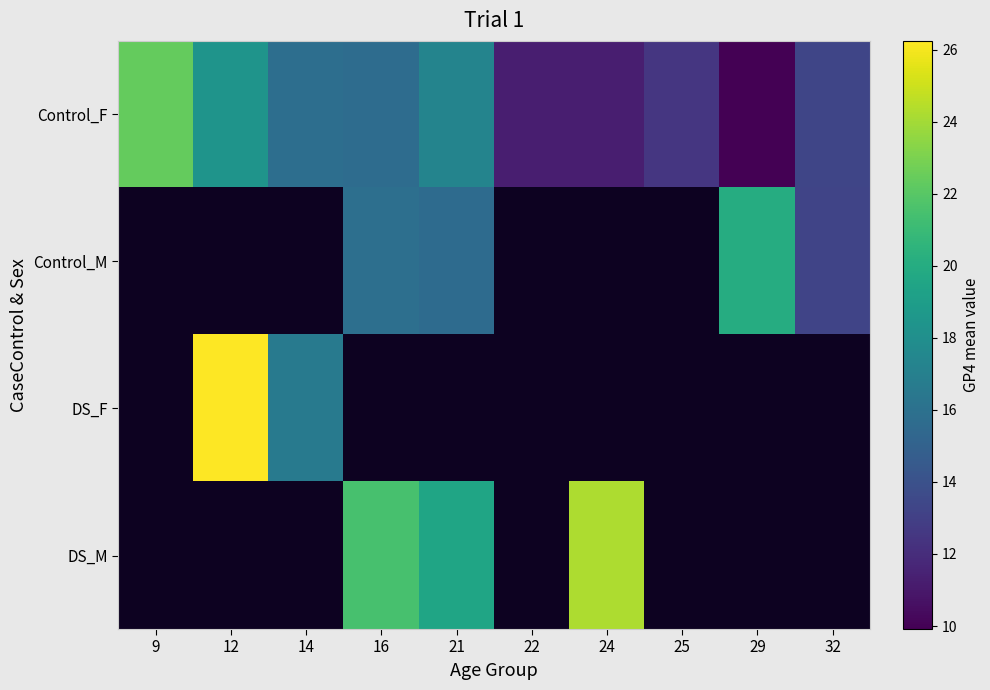

Between 9 and 21, which series saw the biggest shift?

Control_F